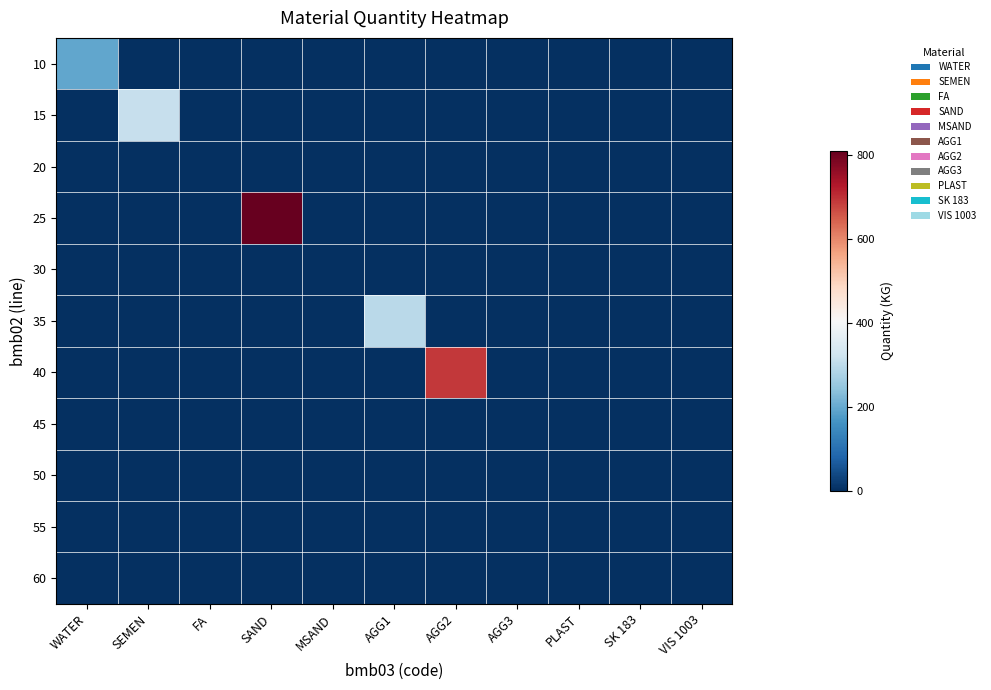

Reading left to right, extract all data points from this chart.

10: WATER=195.0	SEMEN=0.0	FA=0.0	SAND=0.0	MSAND=0.0	AGG1=0.0	AGG2=0.0	AGG3=0.0	PLAST=0.0	SK 183=0.0	VIS 1003=0.0
15: WATER=0.0	SEMEN=311.0	FA=0.0	SAND=0.0	MSAND=0.0	AGG1=0.0	AGG2=0.0	AGG3=0.0	PLAST=0.0	SK 183=0.0	VIS 1003=0.0
20: WATER=0.0	SEMEN=0.0	FA=0.0	SAND=0.0	MSAND=0.0	AGG1=0.0	AGG2=0.0	AGG3=0.0	PLAST=0.0	SK 183=0.0	VIS 1003=0.0
25: WATER=0.0	SEMEN=0.0	FA=0.0	SAND=809.0	MSAND=0.0	AGG1=0.0	AGG2=0.0	AGG3=0.0	PLAST=0.0	SK 183=0.0	VIS 1003=0.0
30: WATER=0.0	SEMEN=0.0	FA=0.0	SAND=0.0	MSAND=0.0	AGG1=0.0	AGG2=0.0	AGG3=0.0	PLAST=0.0	SK 183=0.0	VIS 1003=0.0
35: WATER=0.0	SEMEN=0.0	FA=0.0	SAND=0.0	MSAND=0.0	AGG1=295.0	AGG2=0.0	AGG3=0.0	PLAST=0.0	SK 183=0.0	VIS 1003=0.0
40: WATER=0.0	SEMEN=0.0	FA=0.0	SAND=0.0	MSAND=0.0	AGG1=0.0	AGG2=689.0	AGG3=0.0	PLAST=0.0	SK 183=0.0	VIS 1003=0.0
45: WATER=0.0	SEMEN=0.0	FA=0.0	SAND=0.0	MSAND=0.0	AGG1=0.0	AGG2=0.0	AGG3=0.0	PLAST=0.0	SK 183=0.0	VIS 1003=0.0
50: WATER=0.0	SEMEN=0.0	FA=0.0	SAND=0.0	MSAND=0.0	AGG1=0.0	AGG2=0.0	AGG3=0.0	PLAST=0.3	SK 183=0.0	VIS 1003=0.0
55: WATER=0.0	SEMEN=0.0	FA=0.0	SAND=0.0	MSAND=0.0	AGG1=0.0	AGG2=0.0	AGG3=0.0	PLAST=0.0	SK 183=0.0	VIS 1003=0.0
60: WATER=0.0	SEMEN=0.0	FA=0.0	SAND=0.0	MSAND=0.0	AGG1=0.0	AGG2=0.0	AGG3=0.0	PLAST=0.0	SK 183=0.0	VIS 1003=0.0